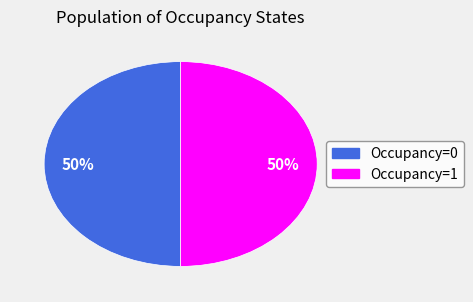

How many segments does this pie chart have?

2